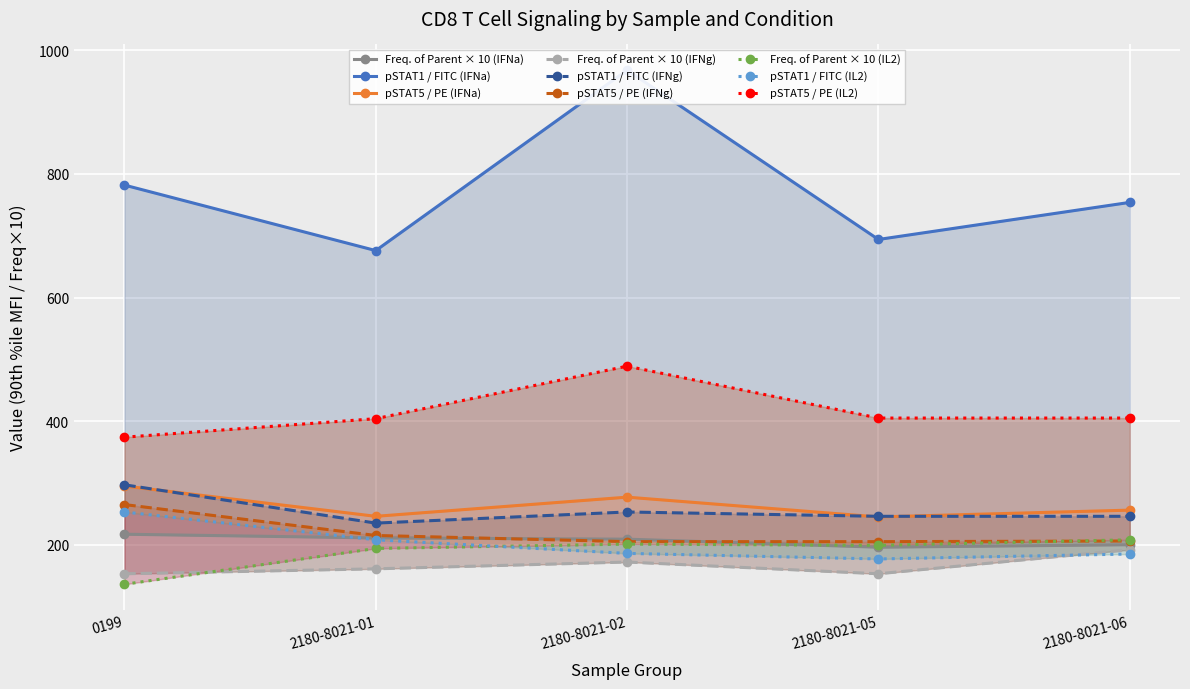

What is the label of the 3rd point from the right?

2180-8021-02